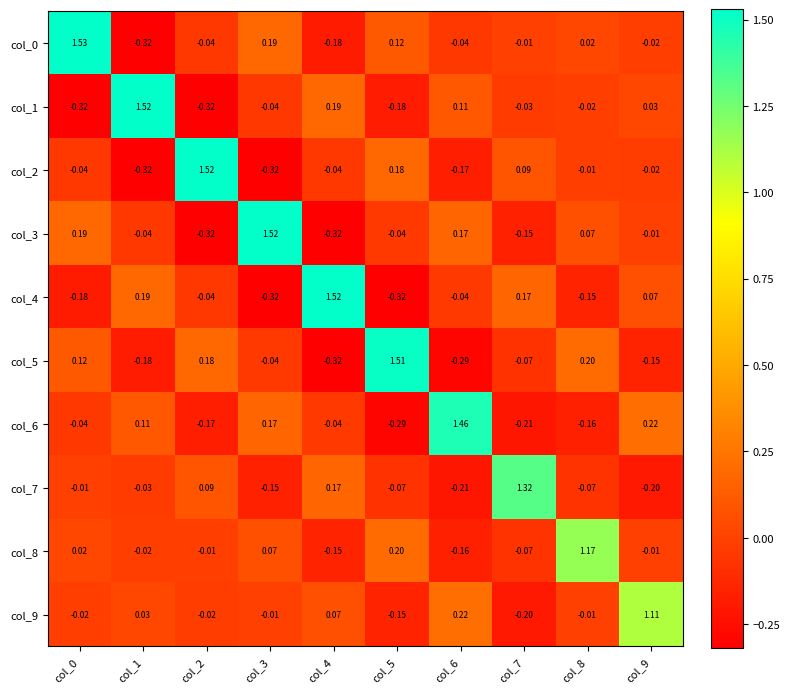

Is the value of col_3 at col_1 greater than the value of col_6 at col_7?

Yes